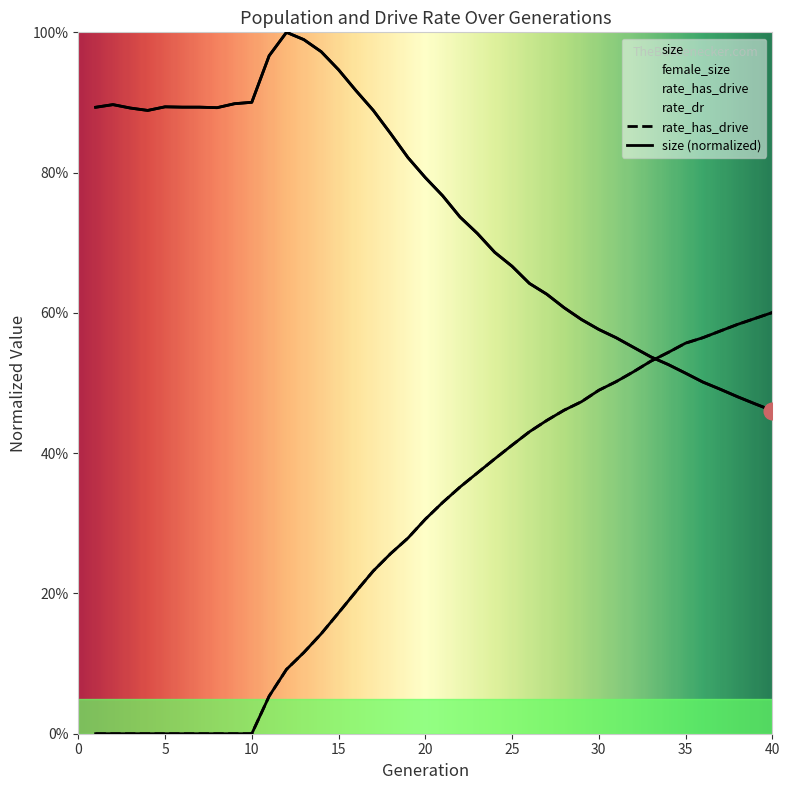

Reading right to left, what are all the values shown in this chart?

size: 40=0.5	39=0.5	38=0.5	37=0.5	36=0.5	35=0.5	34=0.5	33=0.5	32=0.6	31=0.6	30=0.6	29=0.6	28=0.6	27=0.6	26=0.6	25=0.7	24=0.7	23=0.7	22=0.7	21=0.8	20=0.8	19=0.8	18=0.9	17=0.9	16=0.9	15=0.9	14=1.0	13=1.0	12=1.0	11=1.0	10=0.9	9=0.9	8=0.9	7=0.9	6=0.9	5=0.9	4=0.9	3=0.9	2=0.9	1=0.9
female_size: 40=0.6	39=0.6	38=0.6	37=0.6	36=0.6	35=0.6	34=0.5	33=0.5	32=0.5	31=0.5	30=0.5	29=0.5	28=0.5	27=0.4	26=0.4	25=0.4	24=0.4	23=0.4	22=0.4	21=0.3	20=0.3	19=0.3	18=0.3	17=0.2	16=0.2	15=0.2	14=0.1	13=0.1	12=0.1	11=0.1	10=0.0	9=0.0	8=0.0	7=0.0	6=0.0	5=0.0	4=0.0	3=0.0	2=0.0	1=0.0
rate_dr: 40=0.6	39=0.6	38=0.6	37=0.6	36=0.6	35=0.6	34=0.5	33=0.5	32=0.5	31=0.5	30=0.5	29=0.5	28=0.5	27=0.4	26=0.4	25=0.4	24=0.4	23=0.4	22=0.4	21=0.3	20=0.3	19=0.3	18=0.3	17=0.2	16=0.2	15=0.2	14=0.1	13=0.1	12=0.1	11=0.1	10=0.0	9=0.0	8=0.0	7=0.0	6=0.0	5=0.0	4=0.0	3=0.0	2=0.0	1=0.0